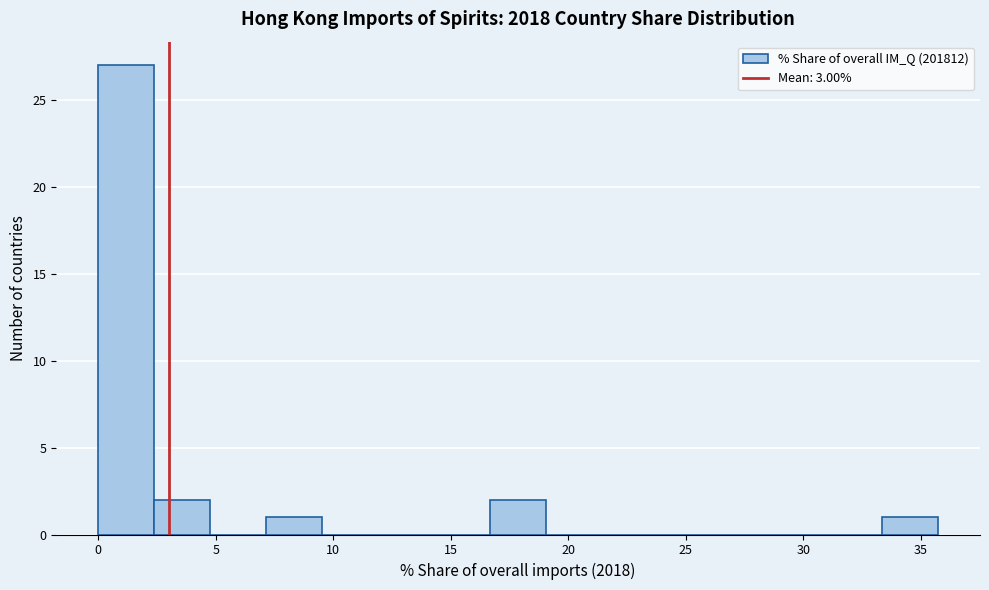

Reading left to right, transcribe this chart: for each bar, give the range it covers on the x-axis and its height. Neither the bar edges nor the heights are printed on the chart, so give them approximately, as read against the axes.

0.0 to 2.5: 27
2.5 to 5.0: 2
5.0 to 7.0: 0
7.0 to 9.5: 1
9.5 to 12.0: 0
12.0 to 14.5: 0
14.5 to 16.5: 0
16.5 to 19.0: 2
19.0 to 21.5: 0
21.5 to 24.0: 0
24.0 to 26.0: 0
26.0 to 28.5: 0
28.5 to 31.0: 0
31.0 to 33.5: 0
33.5 to 35.5: 1